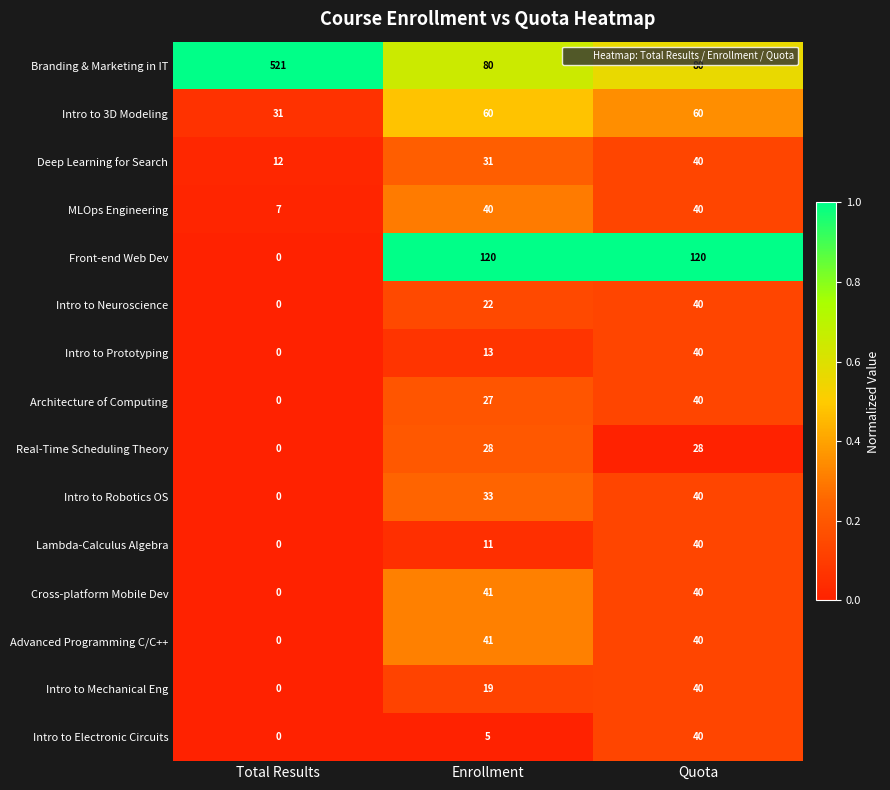

True or false: Intro to Robotics OS has a value of 9 at Enrollment.

False